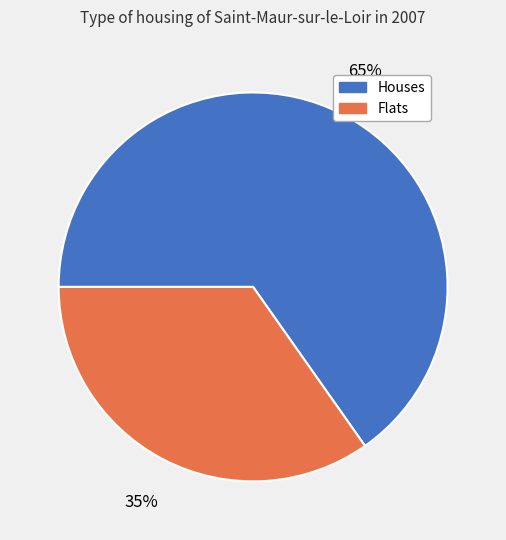

To the nearest percent, what is the average slice percentage?

50%